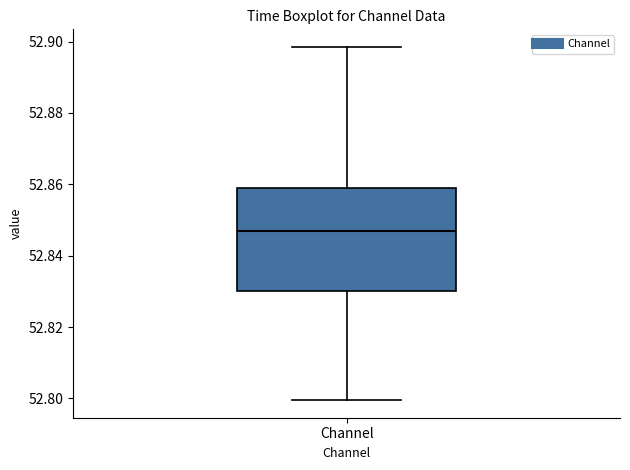

Transcribe this box plot: give where the median line is, the range the box spans, and where the two whiskers end, as read against the y-axis. The values are not printed on the chart, so give them approximately, as read against the axis.

median 52.846, box 52.830 to 52.858, whiskers 52.800 to 52.898